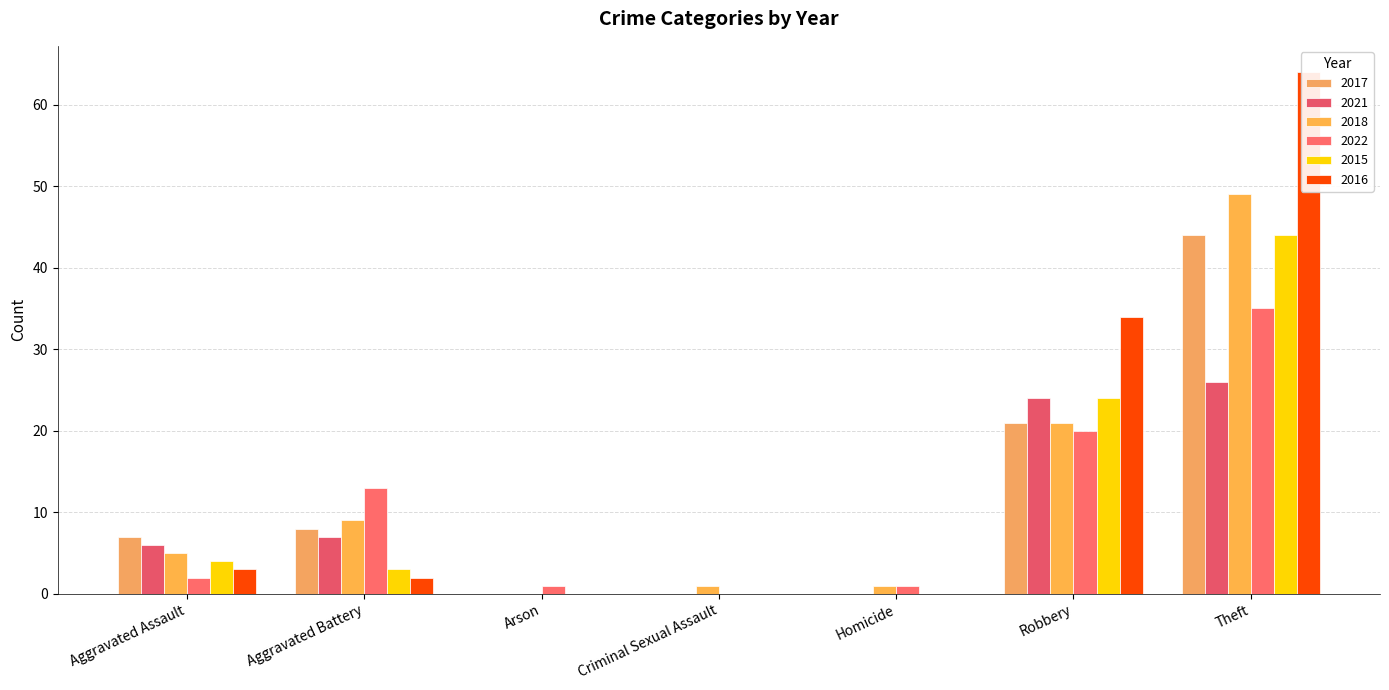

What is the greatest value displayed?

64